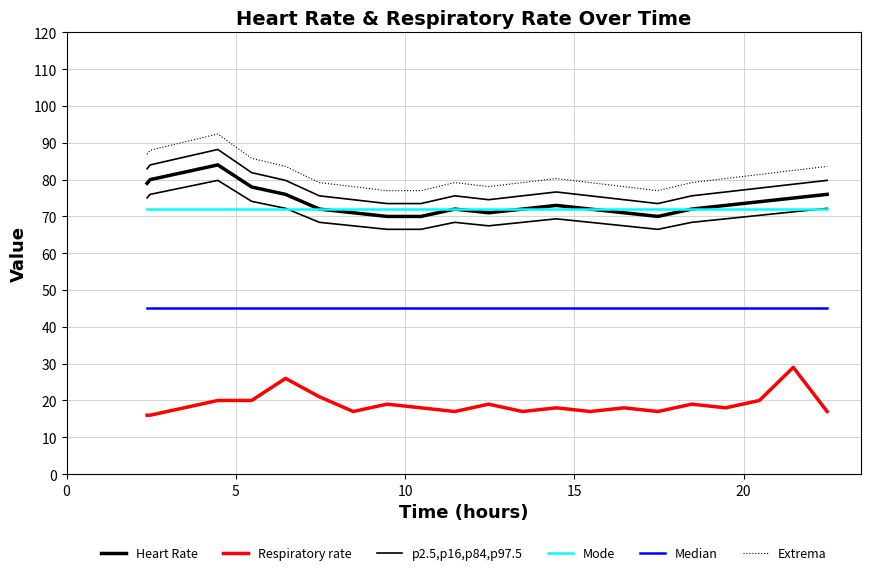

True or false: Extrema and Respiratory rate intersect in this chart.

False